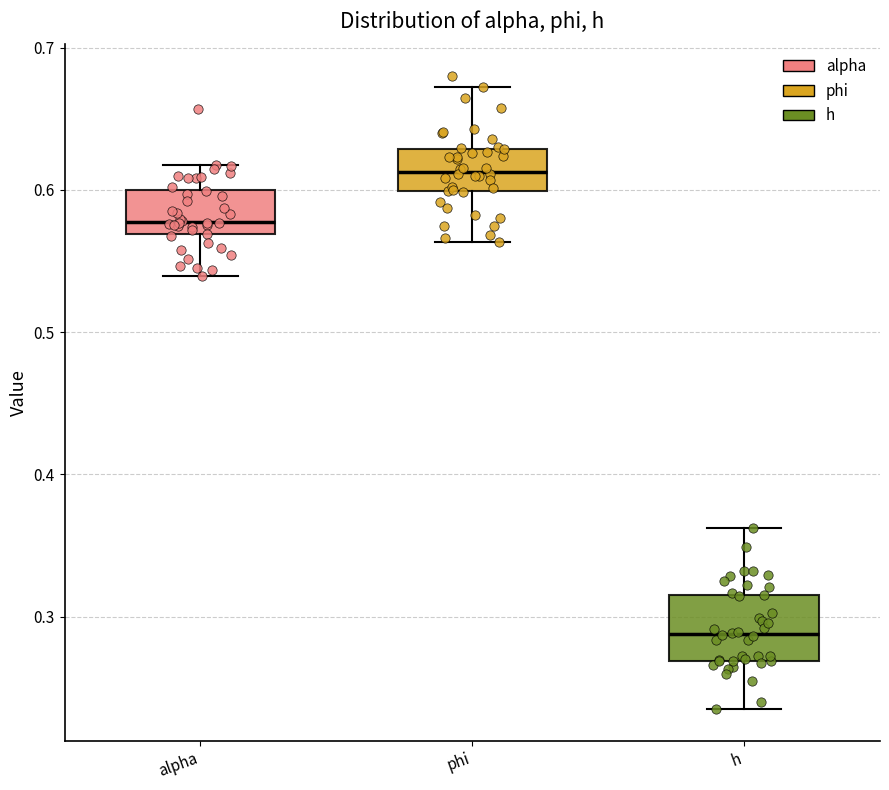

Which box has the lowest median line?

h